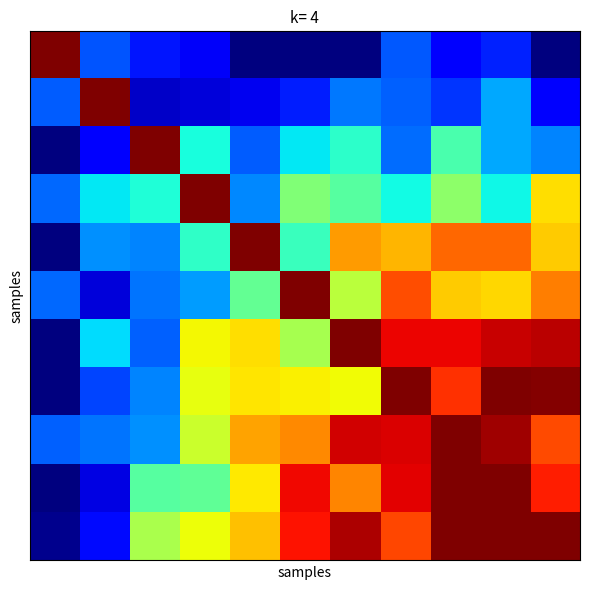

Which category has the lowest value across all series?

4